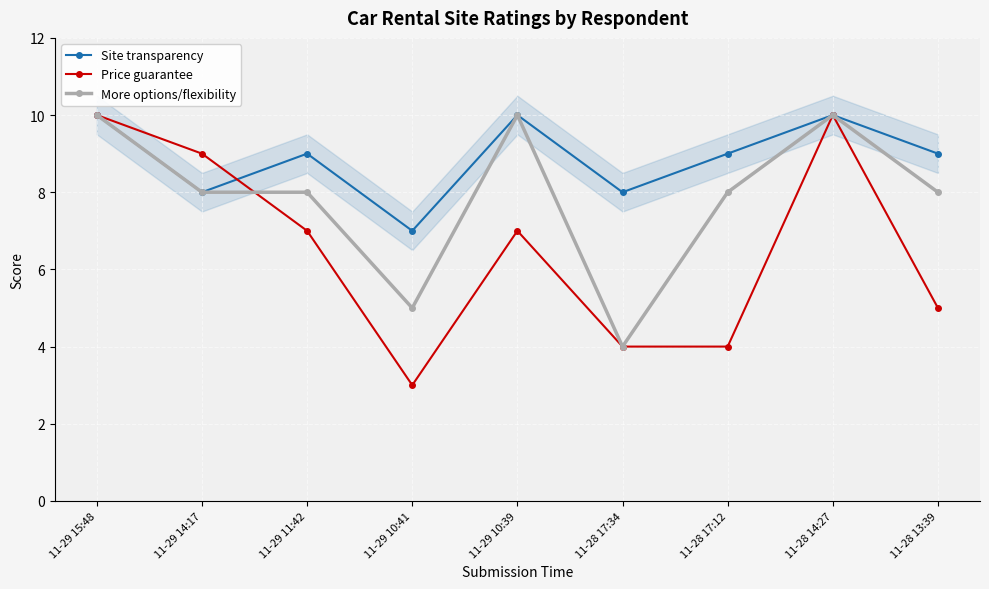

What is the label of the 5th point from the right?

11-29 10:39